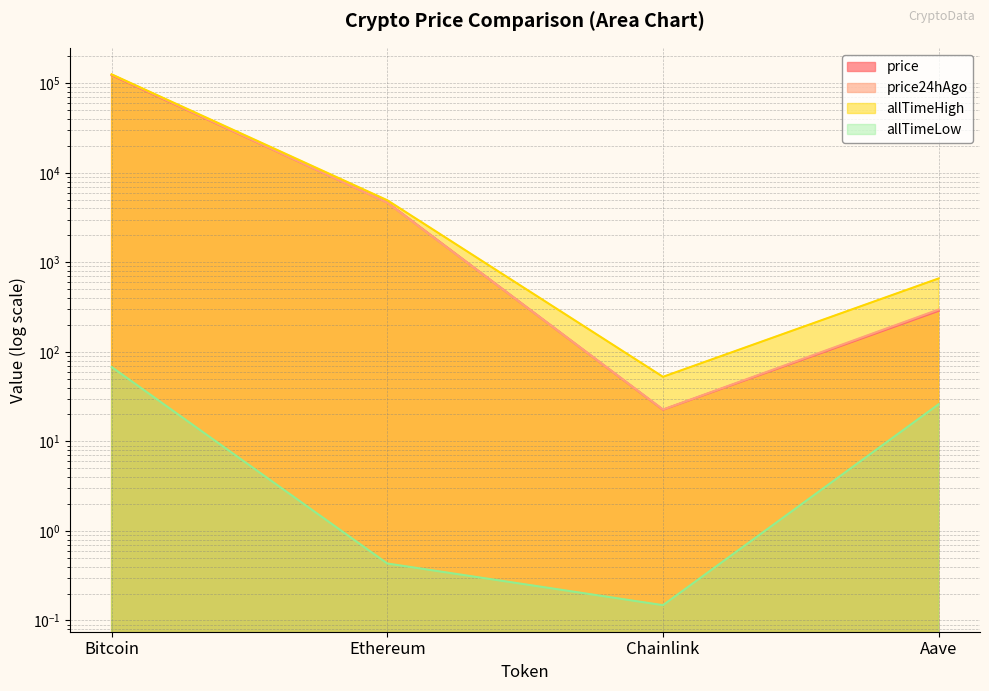

True or false: allTimeHigh and price24hAgo intersect in this chart.

False